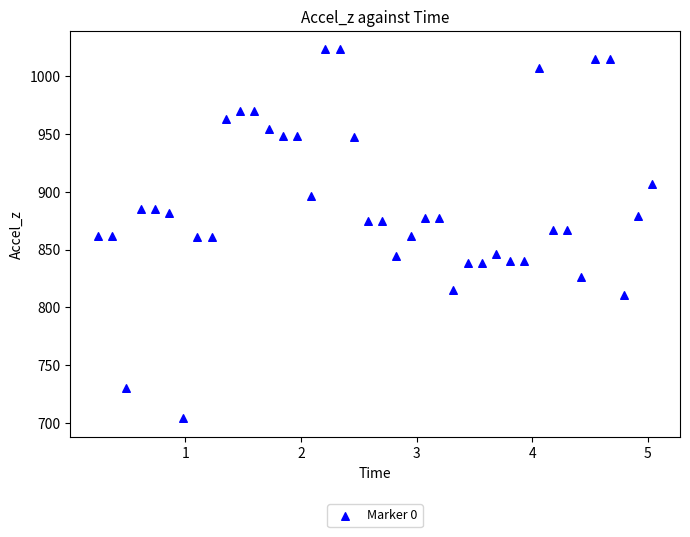

What is the range of Y values (max minus min)?

319